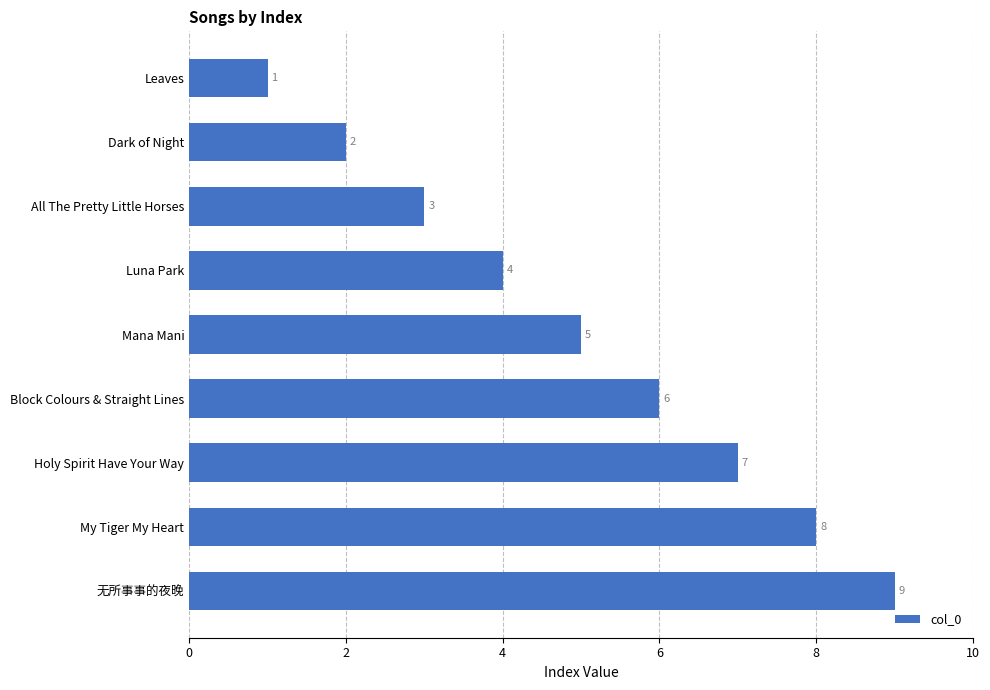

What is the change in value from Luna Park to Block Colours & Straight Lines?

+2